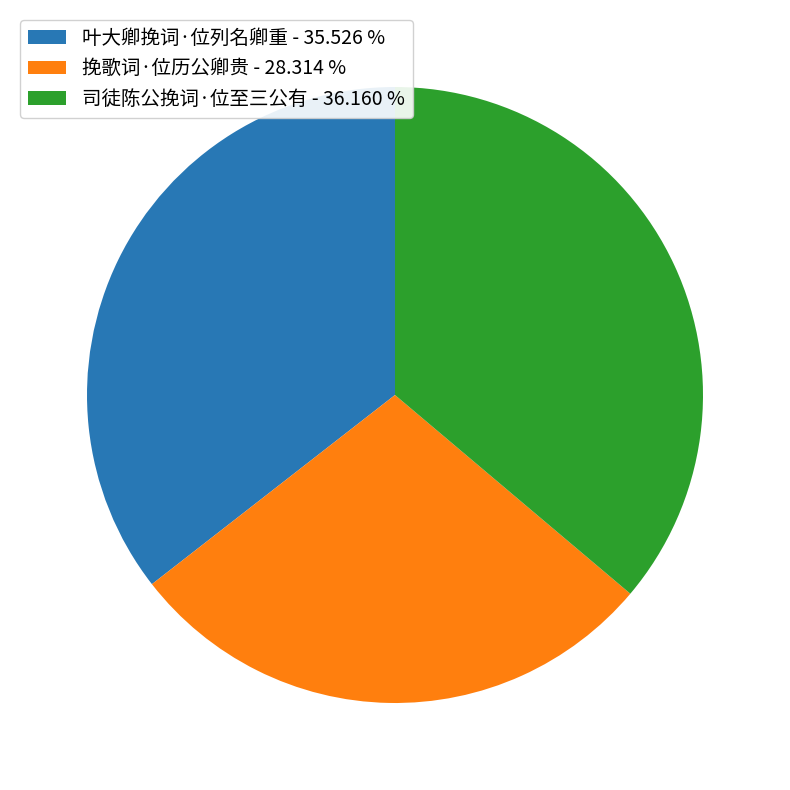

Is 挽歌词·位历公卿贵 the majority of the pie?

No